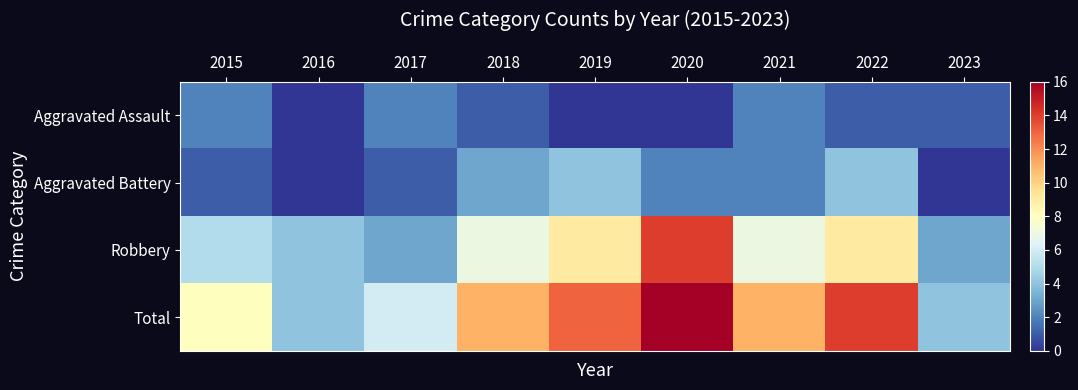

Reading left to right, list all the values displayed in this chart.

Aggravated Assault: 2015=2	2016=0	2017=2	2018=1	2019=0	2020=0	2021=2	2022=1	2023=1
Aggravated Battery: 2015=1	2016=0	2017=1	2018=3	2019=4	2020=2	2021=2	2022=4	2023=0
Robbery: 2015=5	2016=4	2017=3	2018=7	2019=9	2020=14	2021=7	2022=9	2023=3
Total: 2015=8	2016=4	2017=6	2018=11	2019=13	2020=16	2021=11	2022=14	2023=4